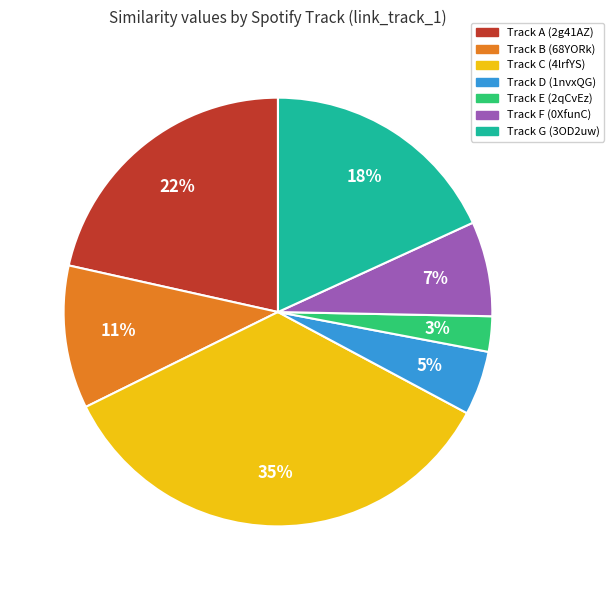

How many segments does this pie chart have?

7